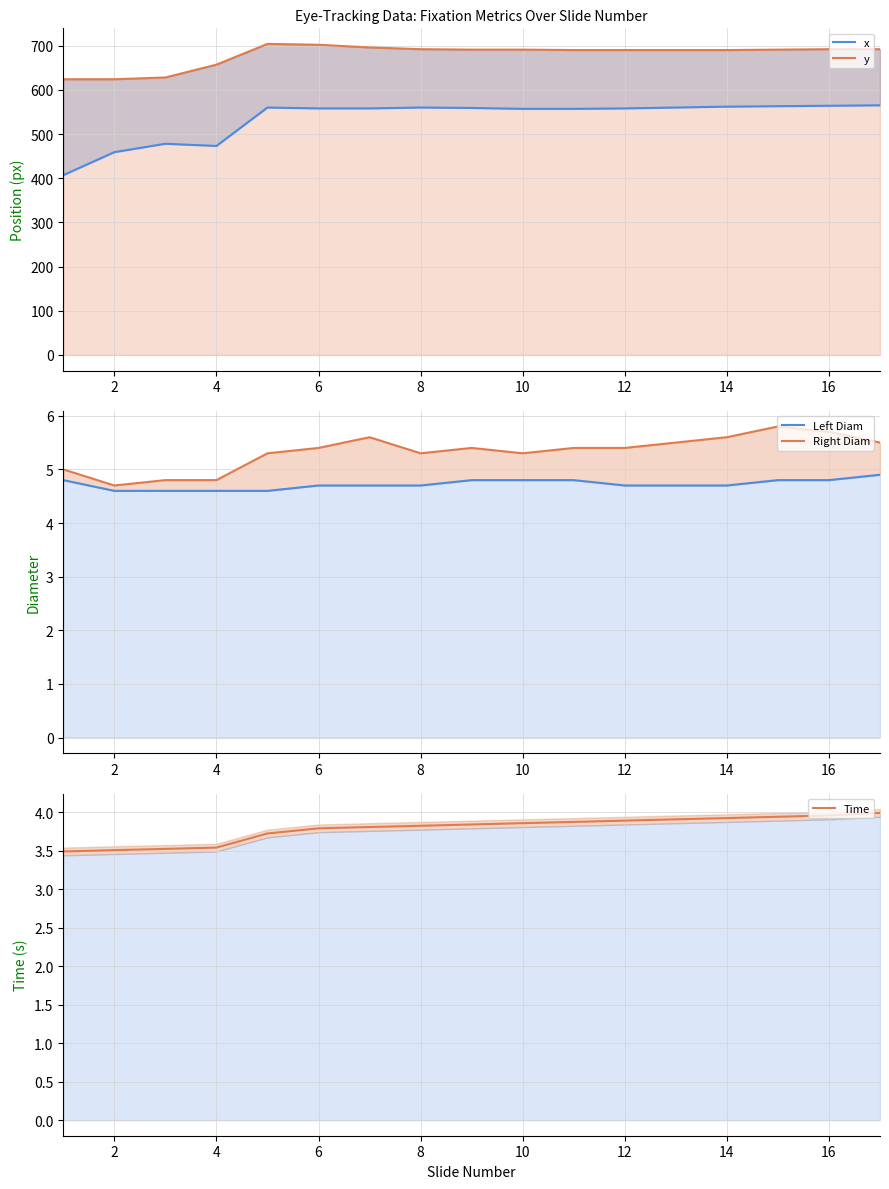

Count the Right Diam values in the range 5 to 6.

14